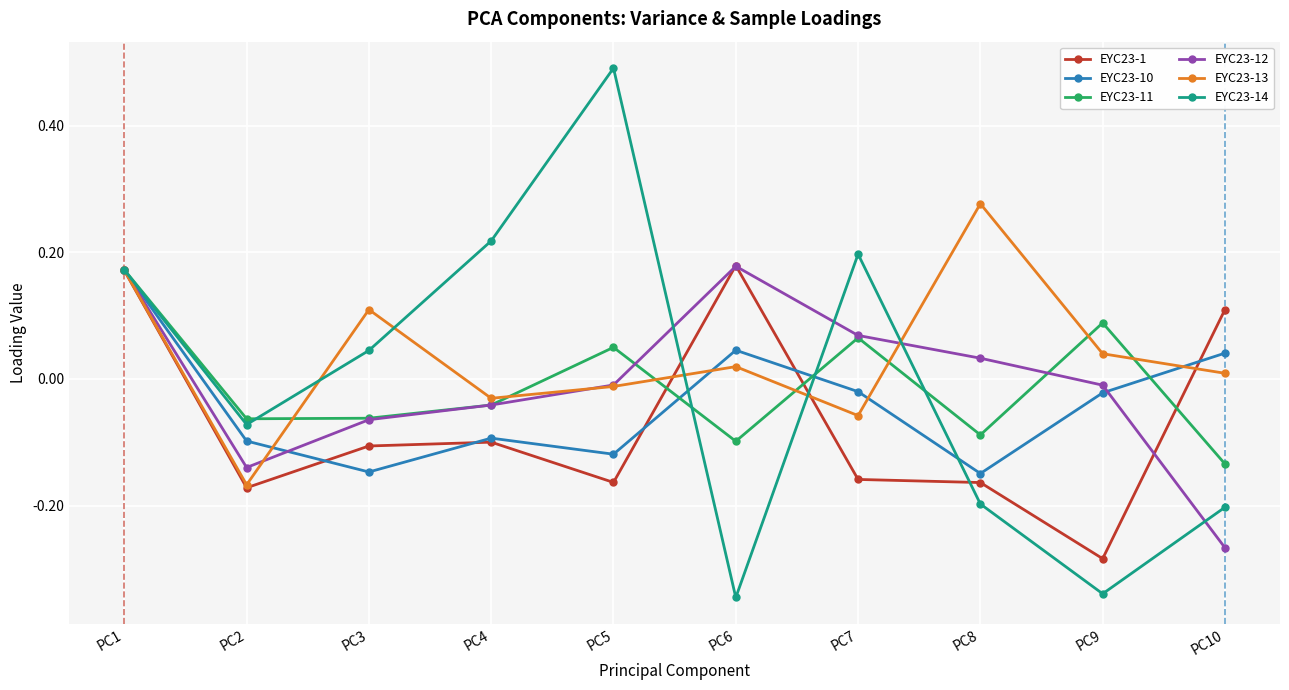

Count the EYC23-11 values in the range 0 to 1.

4